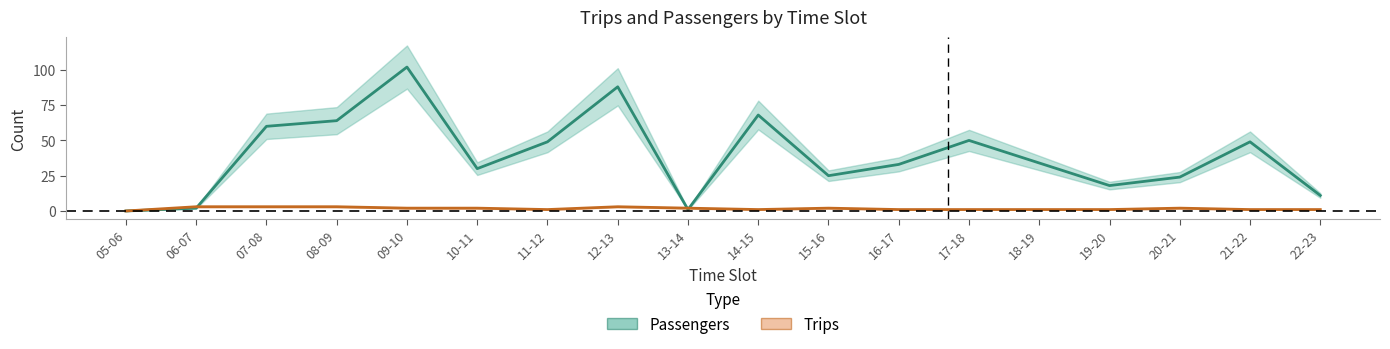

What is the approximate value of Trips at 18-19?

1